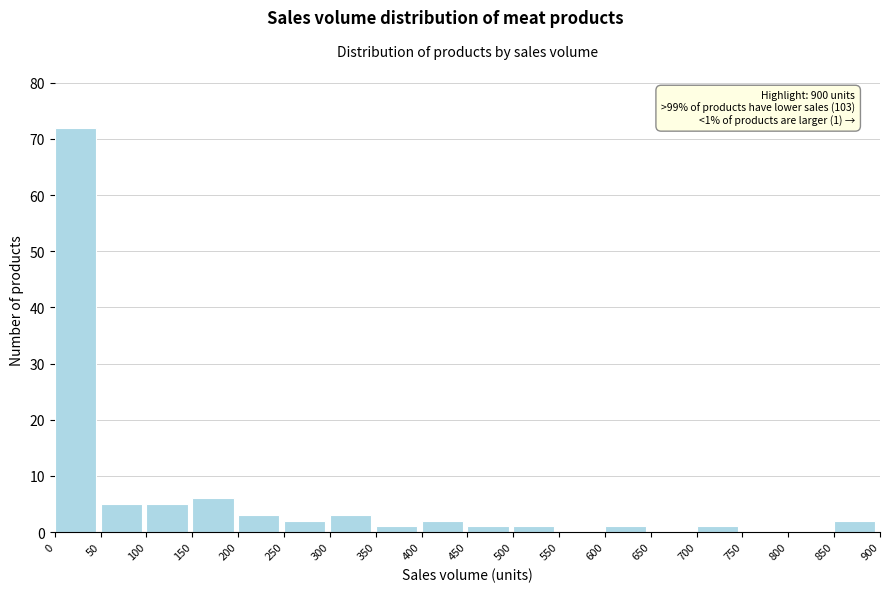

Over which range of the x-axis is the bar tallest?

0 to 50